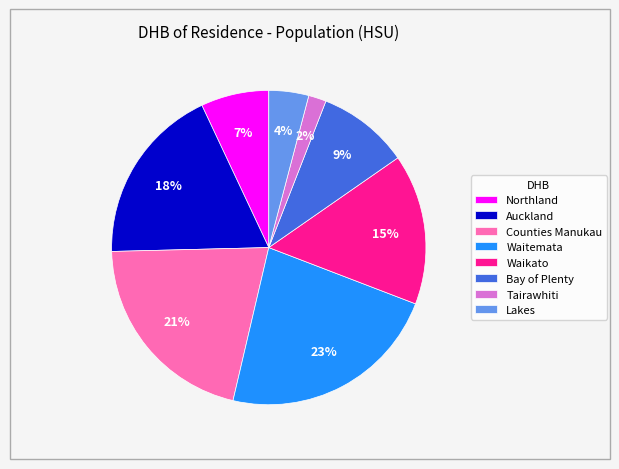

Combined, do Waikato and Auckland account for over 50%?

No